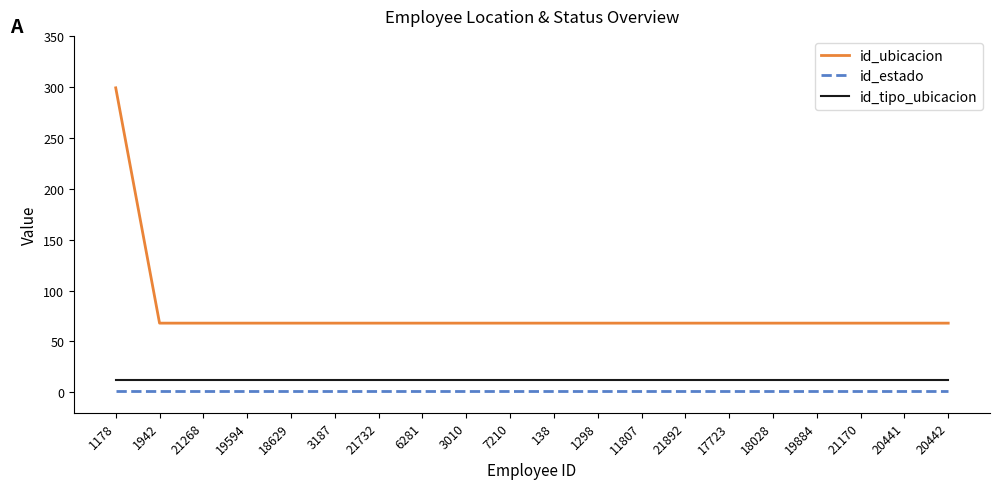

Reading left to right, extract all data points from this chart.

id_ubicacion: 1178=299	1942=68	21268=68	19594=68	18629=68	3187=68	21732=68	6281=68	3010=68	7210=68	138=68	1298=68	11807=68	21892=68	17723=68	18028=68	19884=68	21170=68	20441=68	20442=68
id_estado: 1178=1	1942=1	21268=1	19594=1	18629=1	3187=1	21732=1	6281=1	3010=1	7210=1	138=1	1298=1	11807=1	21892=1	17723=1	18028=1	19884=1	21170=1	20441=1	20442=1
id_tipo_ubicacion: 1178=12	1942=12	21268=12	19594=12	18629=12	3187=12	21732=12	6281=12	3010=12	7210=12	138=12	1298=12	11807=12	21892=12	17723=12	18028=12	19884=12	21170=12	20441=12	20442=12